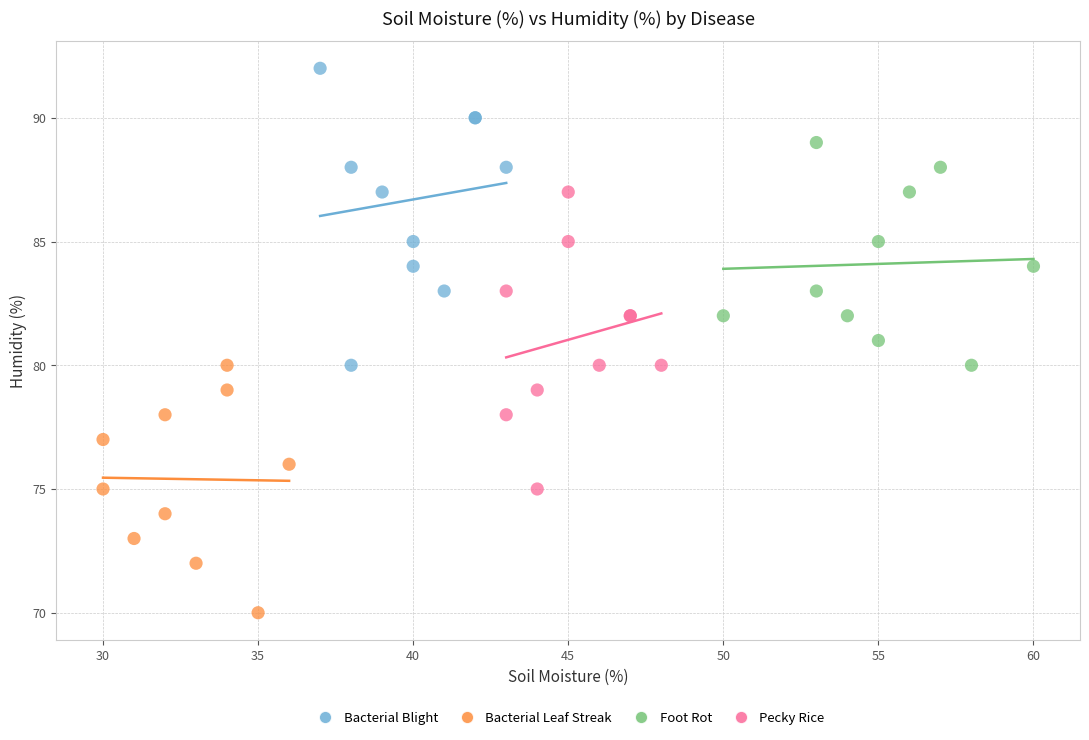

Which series contains the lowest Y value?

Bacterial Leaf Streak